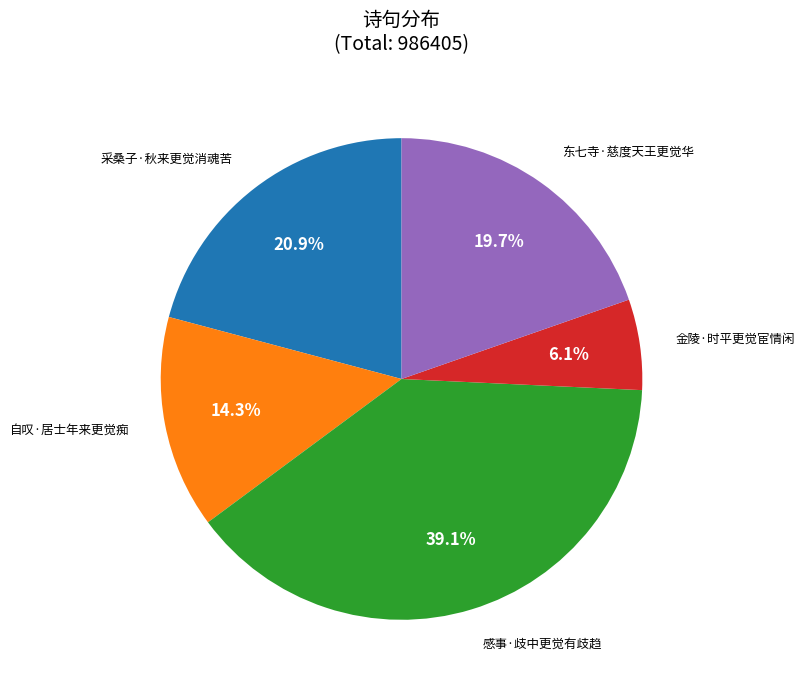

Is there any slice that represents more than half of the pie?

No